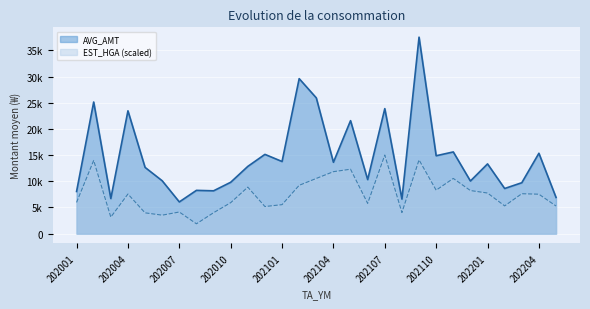

True or false: AVG_AMT and EST_HGA intersect in this chart.

False